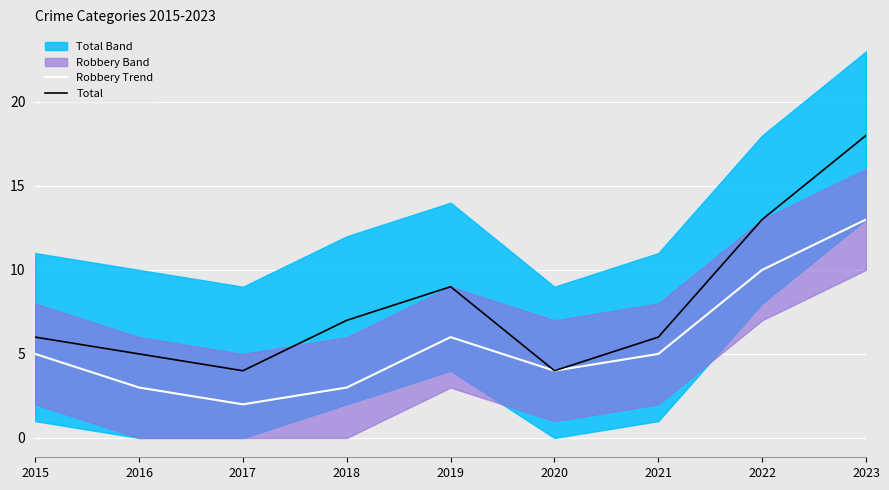

Read the Robbery Trend value at 2020.

4